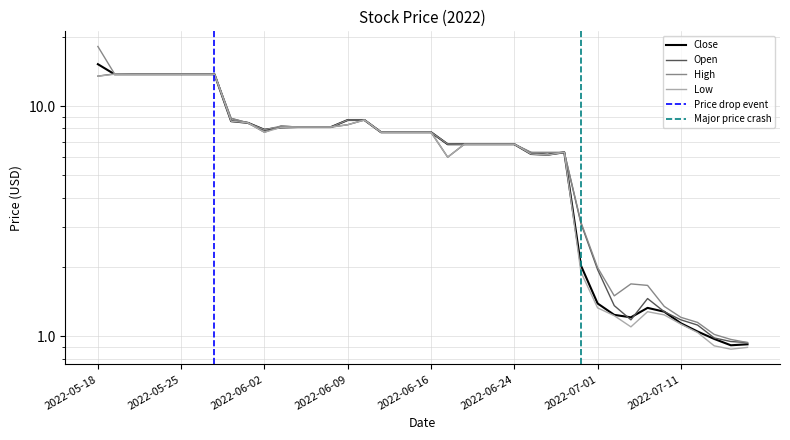

Reading left to right, transcribe all the data shown in this chart.

Close: 15.2	13.8	13.8	13.8	13.8	13.8	13.8	13.8	8.6	8.5	7.9	8.1	8.1	8.1	8.1	8.7	8.7	7.7	7.7	7.7	7.7	6.8	6.8	6.8	6.8	6.8	6.2	6.2	6.3	2.0	1.4	1.2	1.2	1.3	1.3	1.1	1.0	1.0	0.9	0.9
Open: 13.5	13.8	13.8	13.8	13.8	13.8	13.8	13.8	8.8	8.5	7.7	8.2	8.1	8.1	8.1	8.3	8.7	7.7	7.7	7.7	7.7	6.0	6.8	6.8	6.8	6.8	6.3	6.2	6.3	3.1	2.0	1.4	1.2	1.5	1.3	1.2	1.1	1.0	0.9	0.9
High: 18.1	13.8	13.8	13.8	13.8	13.8	13.8	13.8	8.8	8.5	7.9	8.2	8.1	8.1	8.1	8.7	8.7	7.7	7.7	7.7	7.7	6.8	6.8	6.8	6.8	6.8	6.3	6.3	6.3	3.1	2.0	1.5	1.7	1.7	1.4	1.2	1.1	1.0	1.0	0.9
Low: 13.5	13.8	13.8	13.8	13.8	13.8	13.8	13.8	8.6	8.5	7.7	8.1	8.1	8.1	8.1	8.3	8.7	7.7	7.7	7.7	7.7	6.0	6.8	6.8	6.8	6.8	6.2	6.1	6.3	1.9	1.3	1.2	1.1	1.3	1.2	1.1	1.0	0.9	0.9	0.9